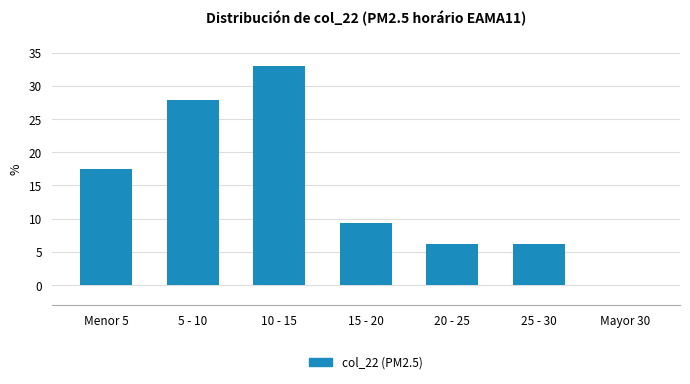

Reading left to right, list all the values displayed in this chart.

Menor 5=17.5	5 - 10=27.8	10 - 15=33.0	15 - 20=9.3	20 - 25=6.2	25 - 30=6.2	Mayor 30=0.0